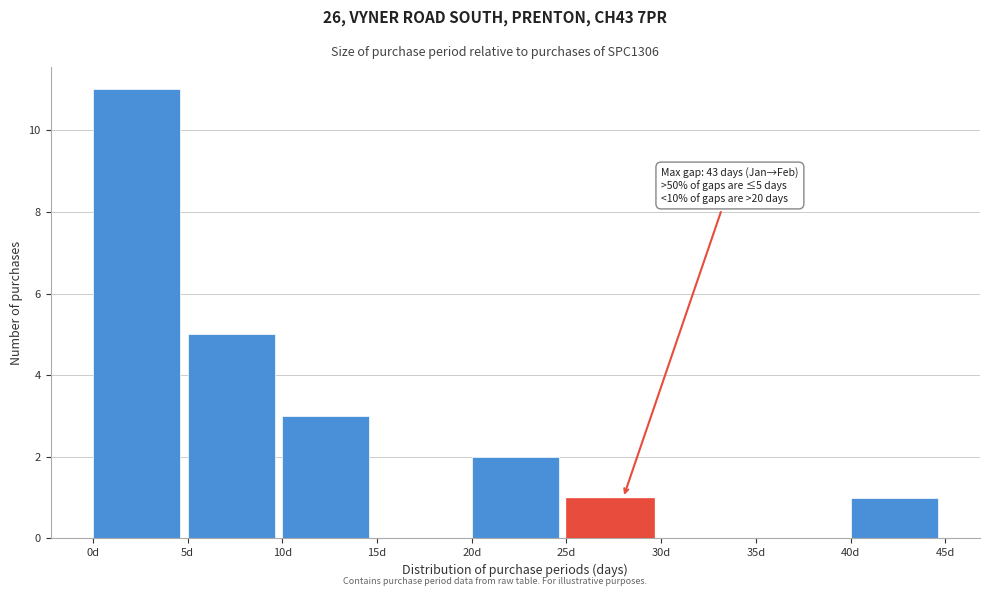

Which range on the x-axis has the tallest bar?

0 to 5